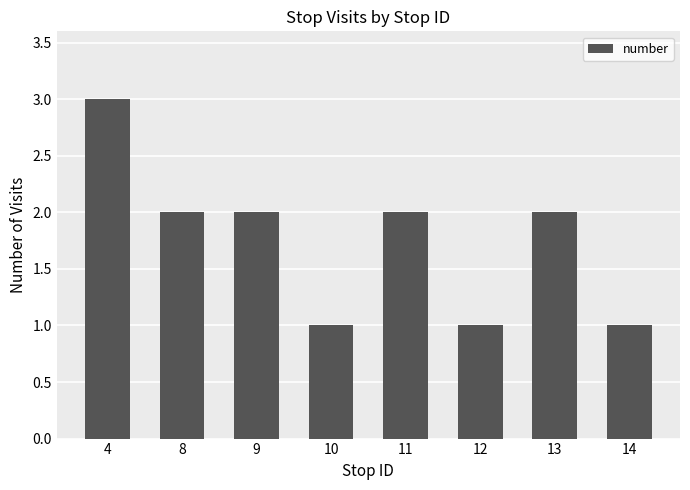

The value at 8 is 2. True or false?

True